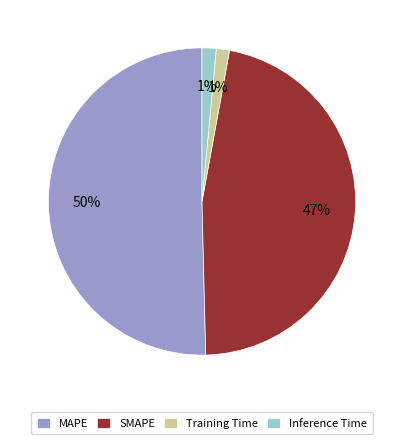

The Inference Time slice represents 13% of the pie. True or false?

False